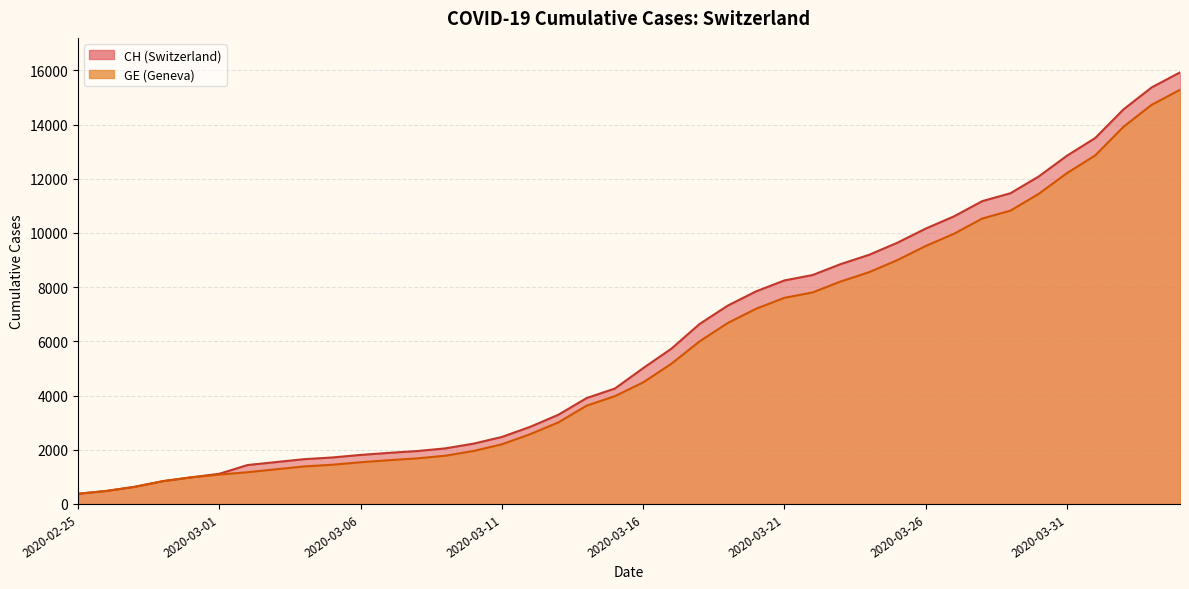

Rank the categories by CH value from lowest to highest.

2020-02-25, 2020-02-26, 2020-02-27, 2020-02-28, 2020-02-29, 2020-03-01, 2020-03-02, 2020-03-03, 2020-03-04, 2020-03-05, 2020-03-06, 2020-03-07, 2020-03-08, 2020-03-09, 2020-03-10, 2020-03-11, 2020-03-12, 2020-03-13, 2020-03-14, 2020-03-15, 2020-03-16, 2020-03-17, 2020-03-18, 2020-03-19, 2020-03-20, 2020-03-21, 2020-03-22, 2020-03-23, 2020-03-24, 2020-03-25, 2020-03-26, 2020-03-27, 2020-03-28, 2020-03-29, 2020-03-30, 2020-03-31, 2020-04-01, 2020-04-02, 2020-04-03, 2020-04-04